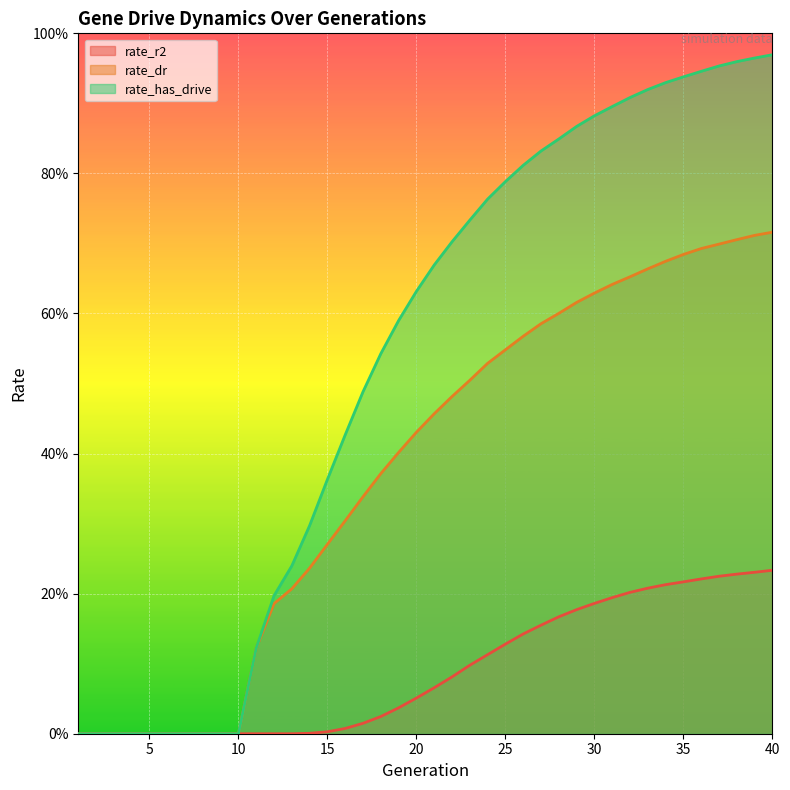

Read the rate_dr value at 26.

0.6